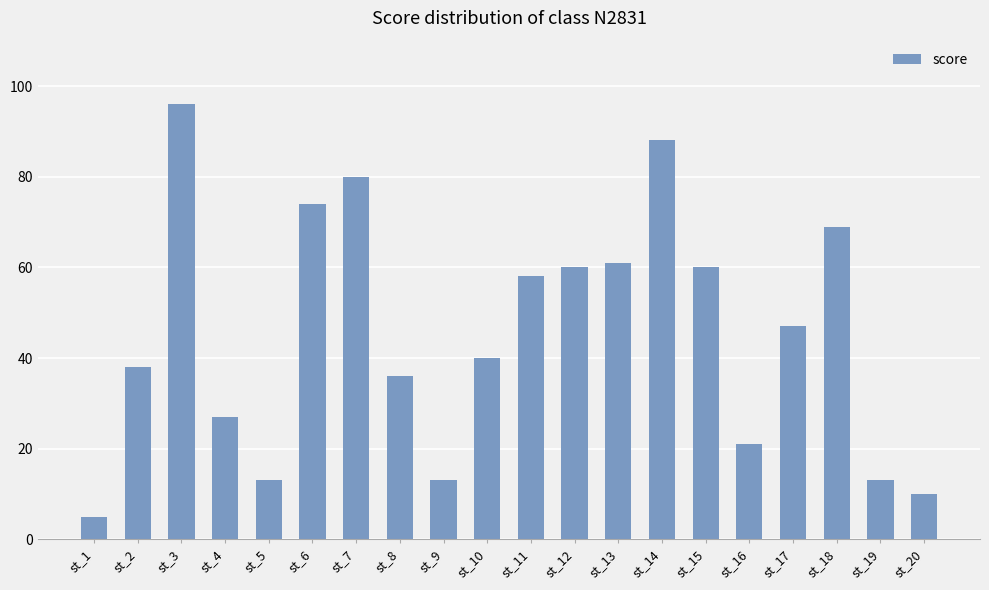

How many series are shown in this chart?

1